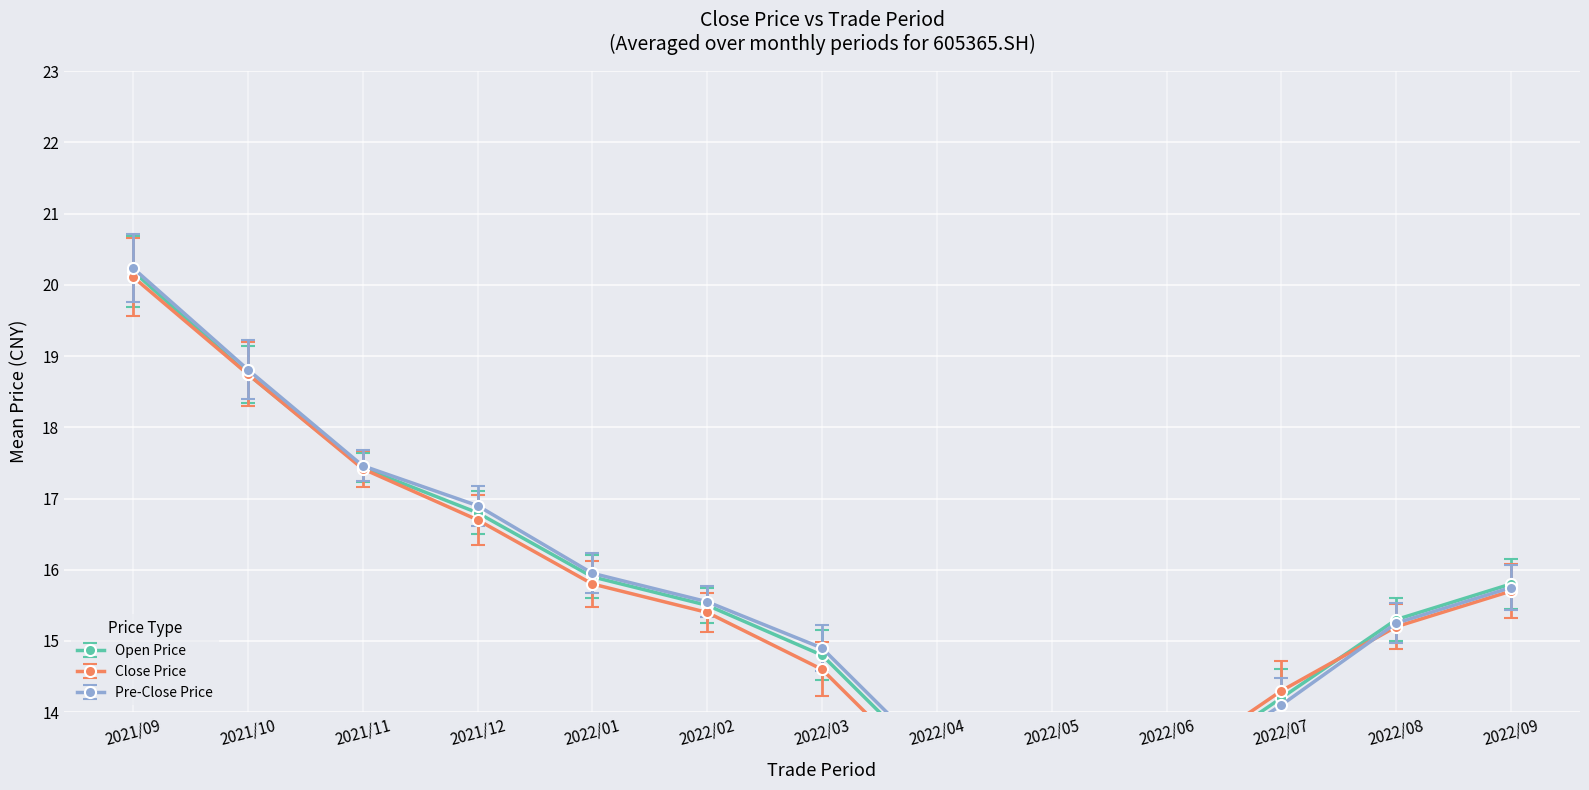

True or false: open has more than 2 interior local peaks.

False